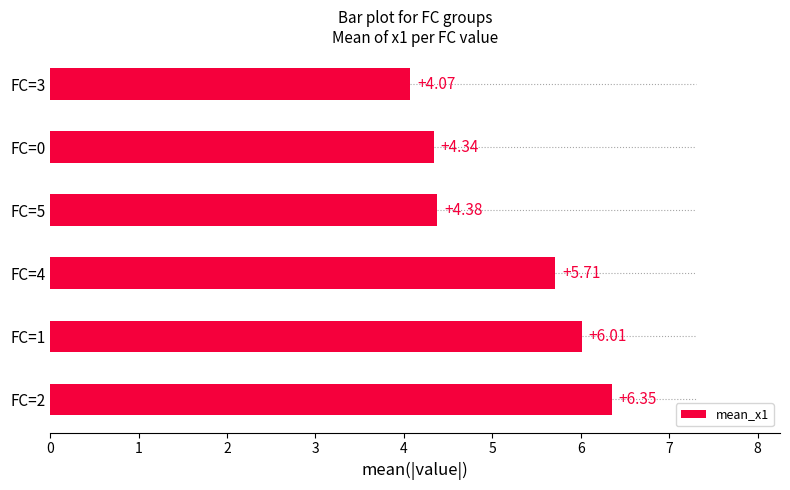

How many bars are there in total?

6